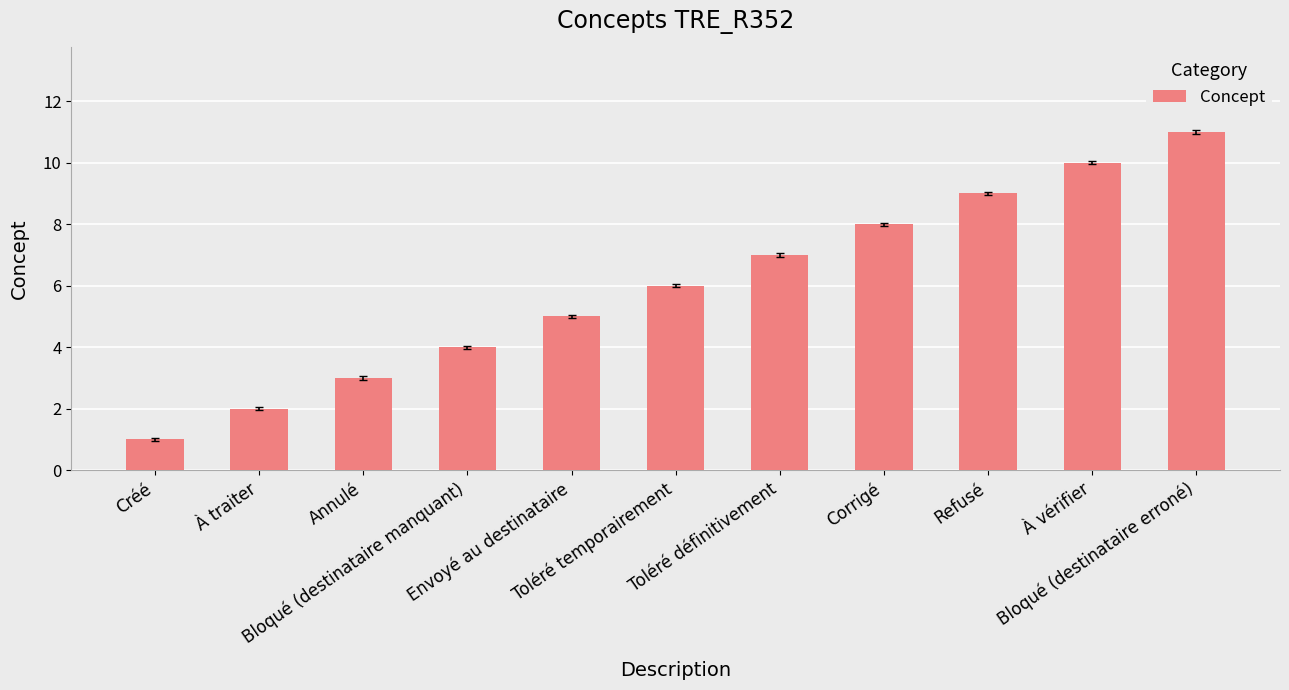

What position from the right is À traiter?

10